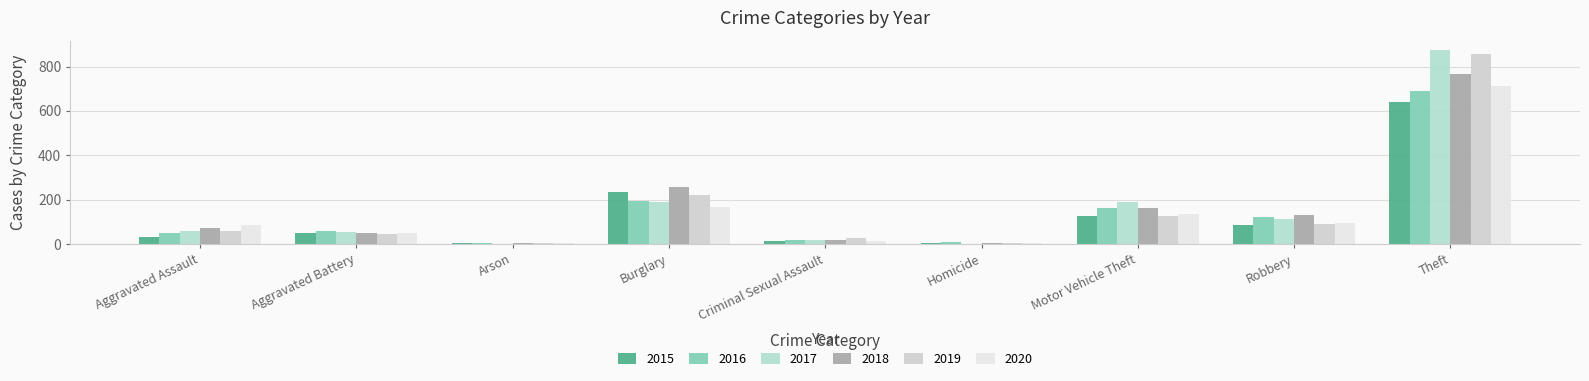

At Criminal Sexual Assault, list the series in order from smallest to largest.

2015, 2020, 2016, 2017, 2018, 2019